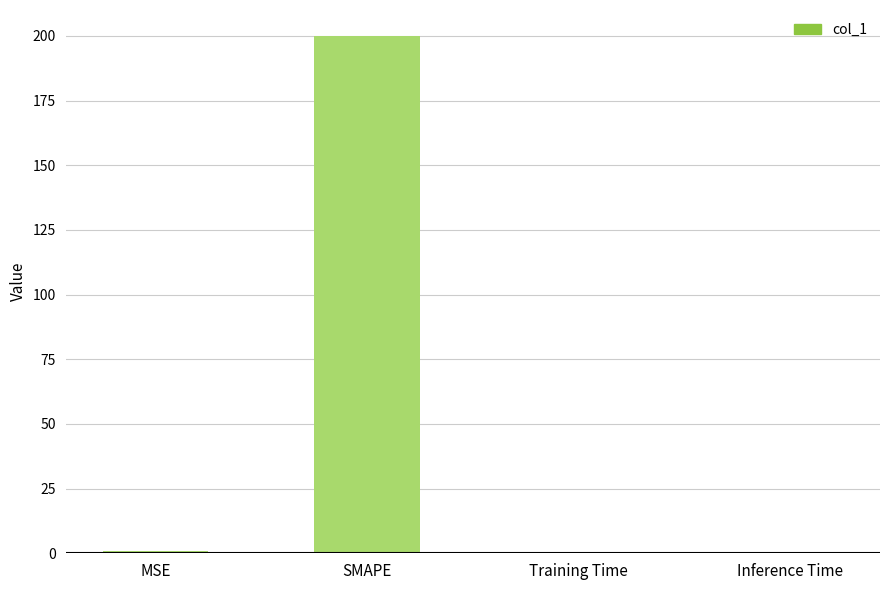

Read the value at MSE.

0.8